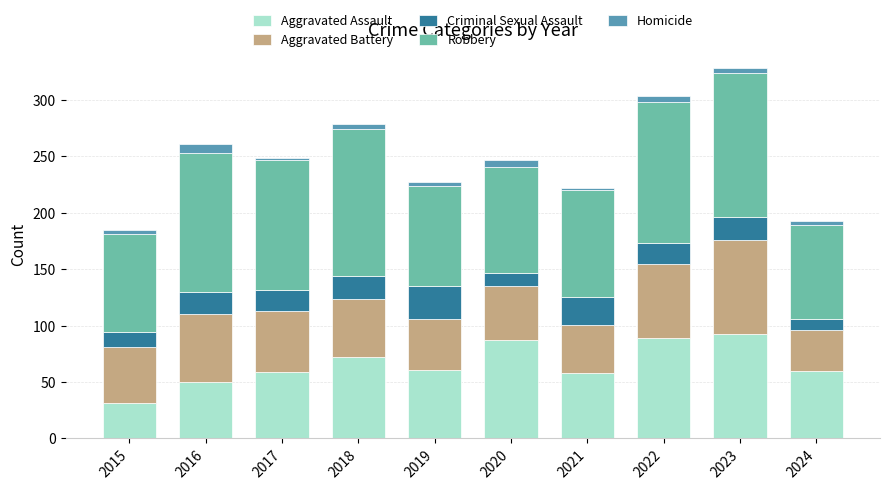

The value of Aggravated Assault at 2019 is 61. True or false?

True